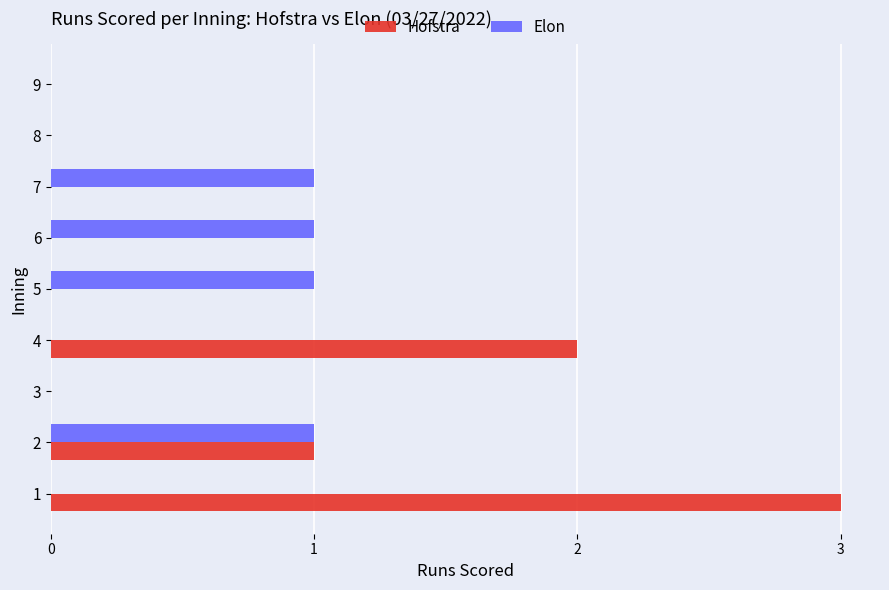

The Hofstra series shows 0 at 8. True or false?

True